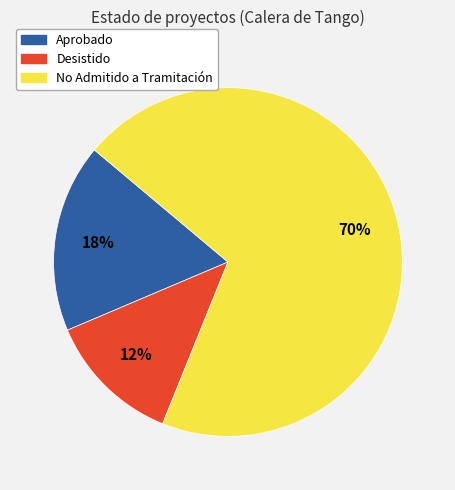

Does any single category account for the majority?

Yes